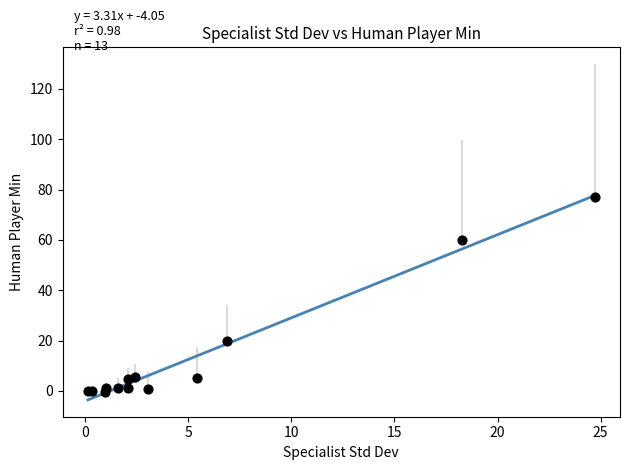

What Y value in the scatter plot is closest to 38?

19.8